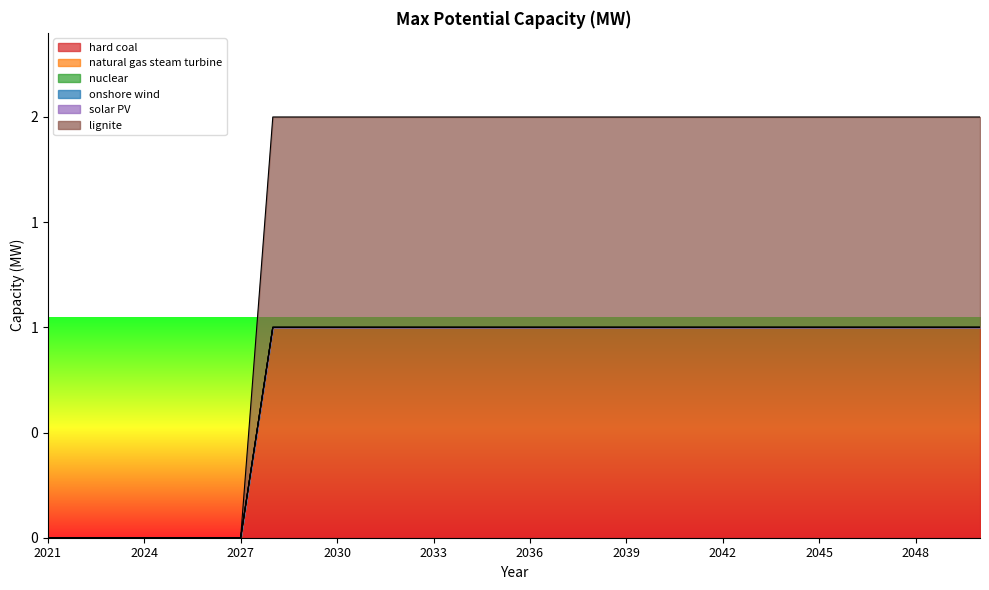

Count the number of categories in the chart.

30